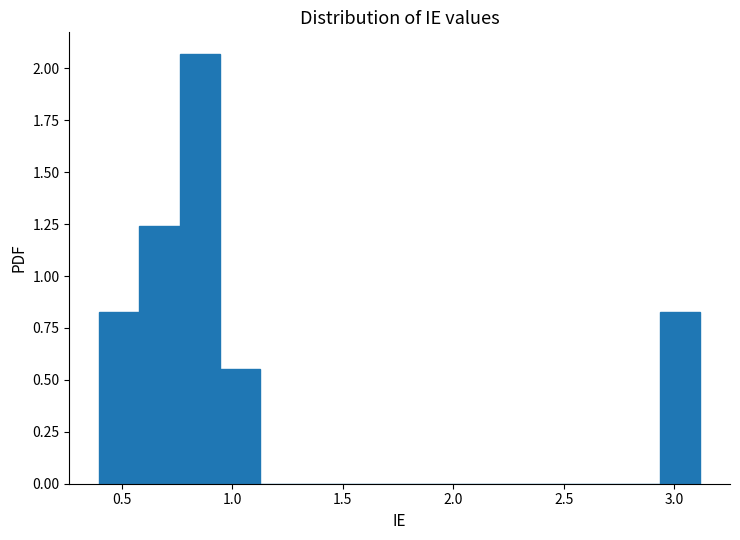

Read against the x-axis, roughly where is the centre of the tallest bar?

0.85